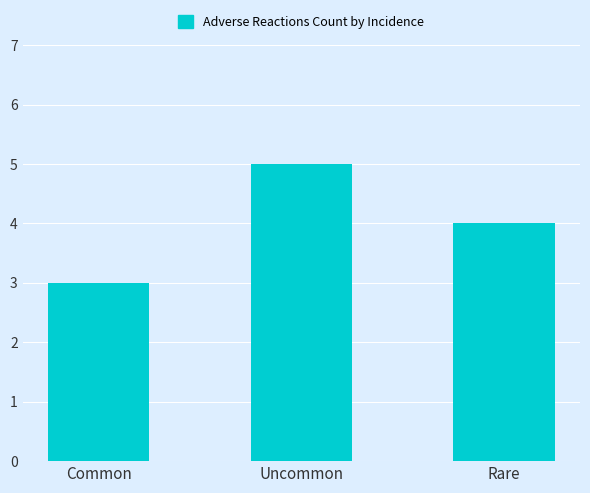

List the labels in order of value, smallest first.

Common, Rare, Uncommon